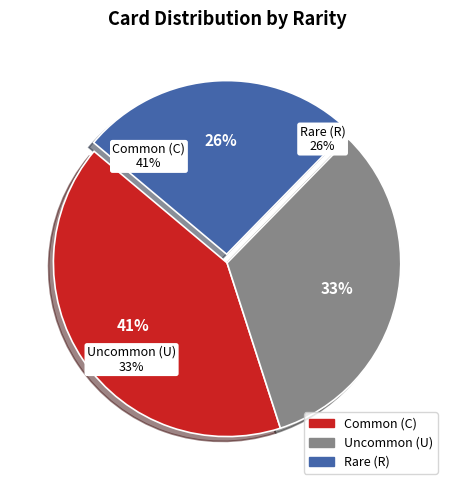

Rank the categories by value from lowest to highest.

R, U, C